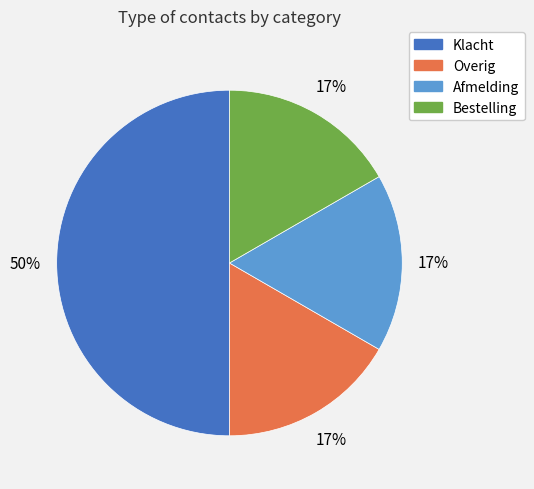

To the nearest percent, what is the difference between the largest and smallest slice percentages?

33%